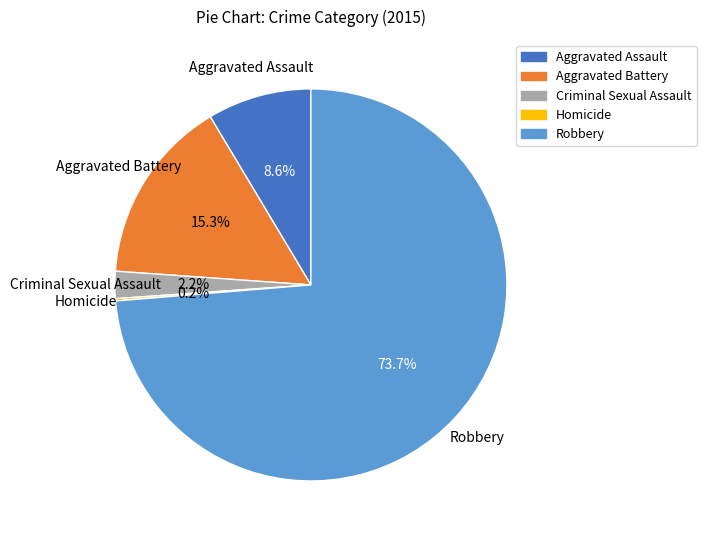

Is there any slice that represents more than half of the pie?

Yes